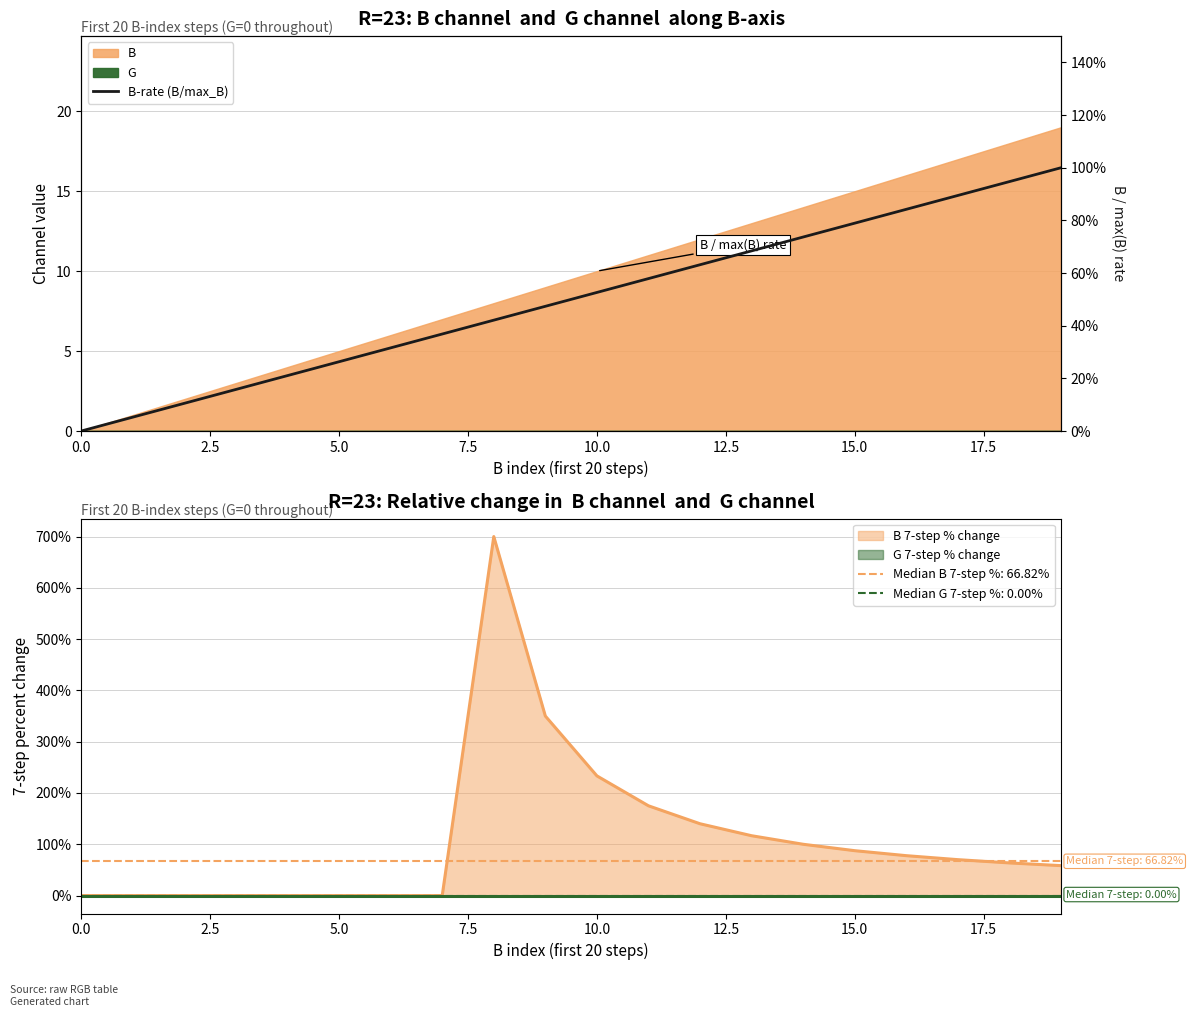

What is the average value?

0.5